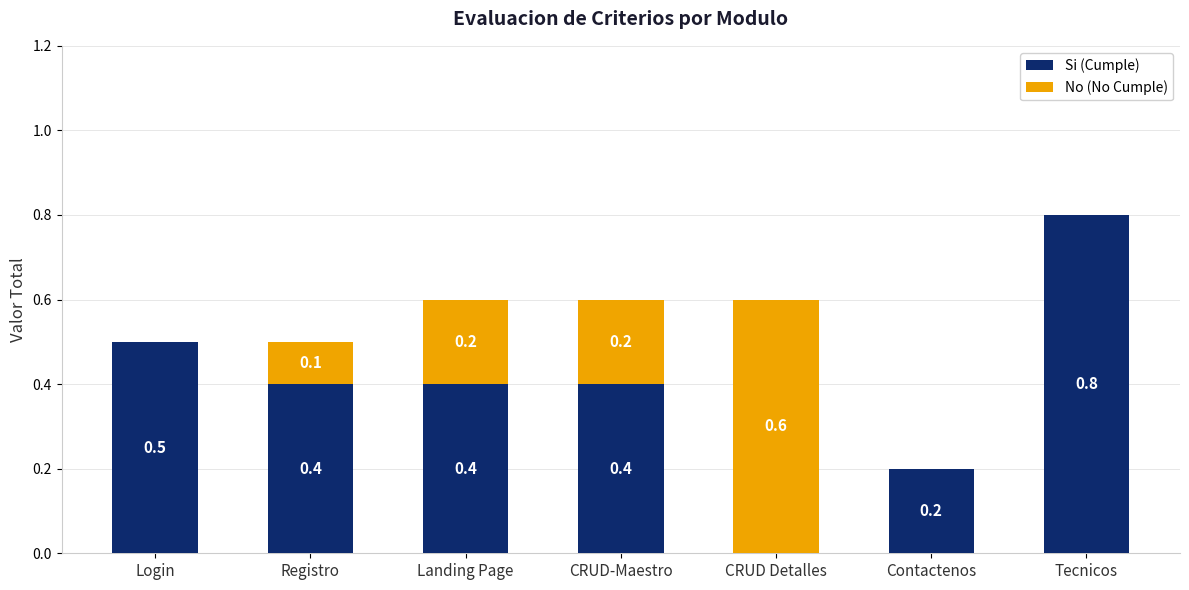

Are the bars horizontal?

No